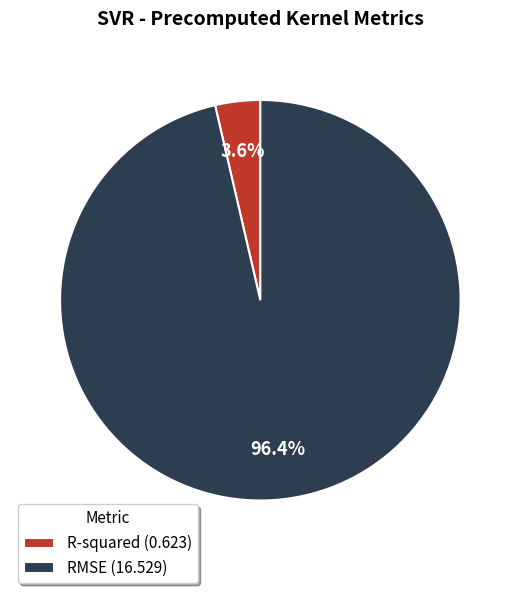

The RMSE slice represents 83% of the pie. True or false?

False